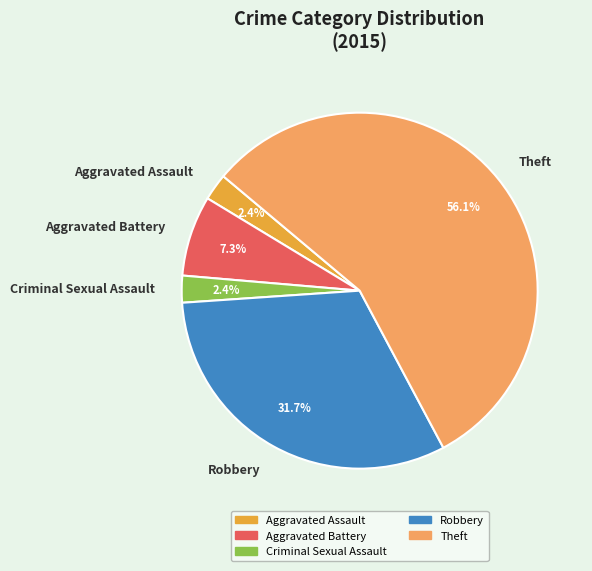

Which slice represents more than half of the pie?

Theft